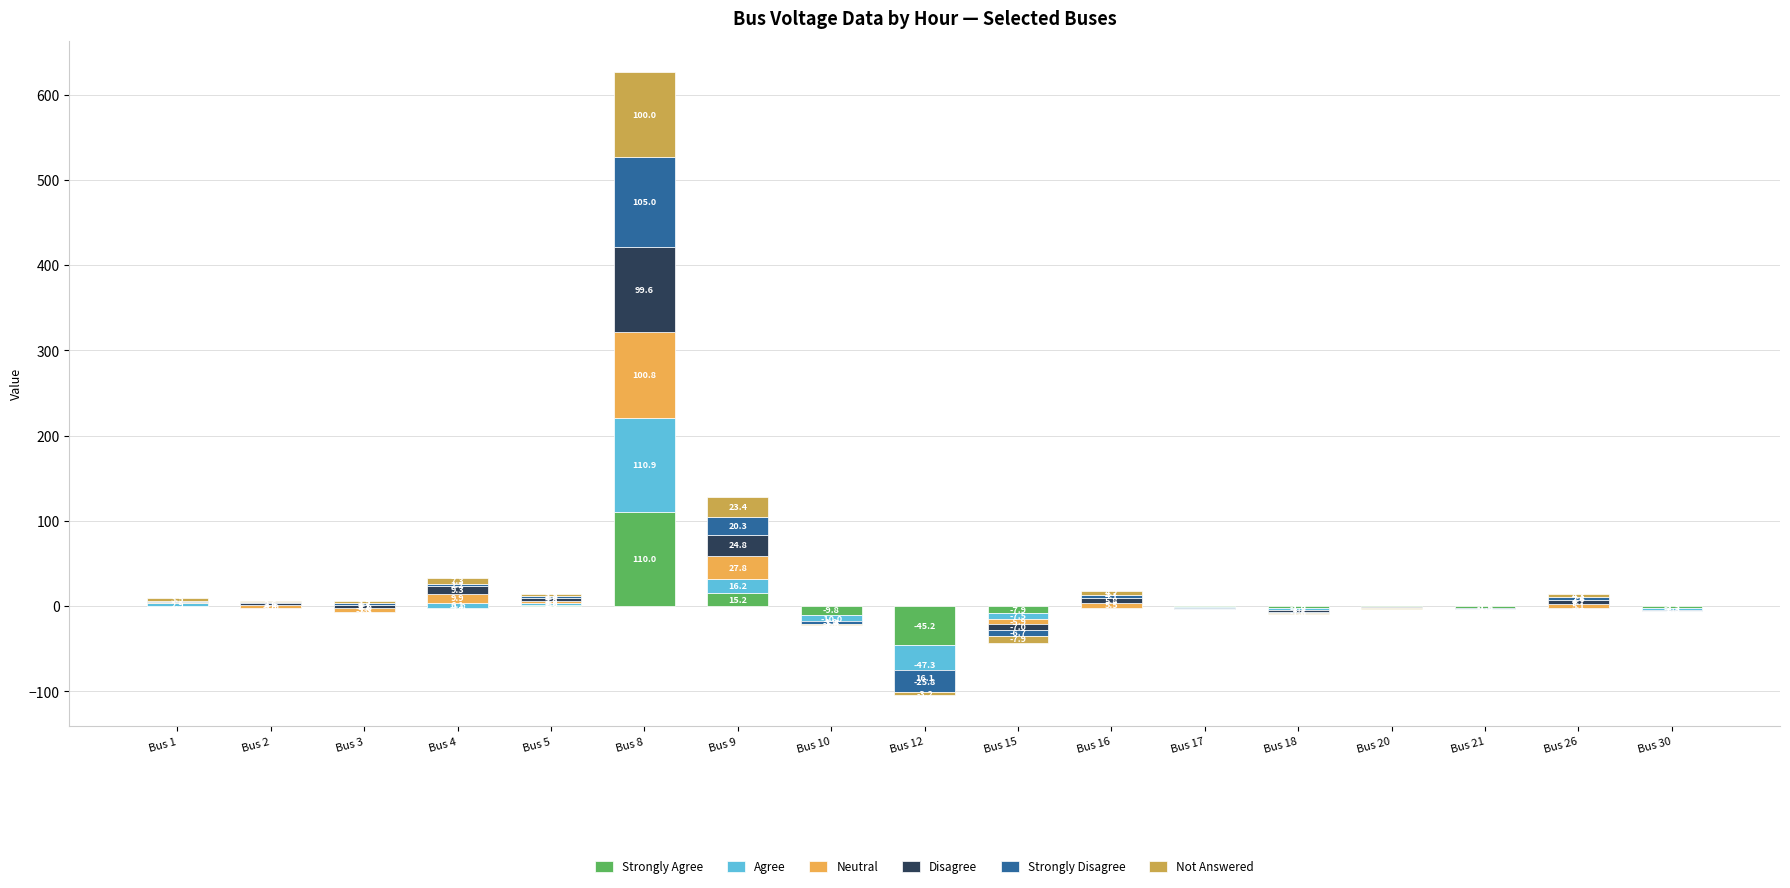

What is the value of the Strongly Disagree bar at the 10th from the left?

-6.7